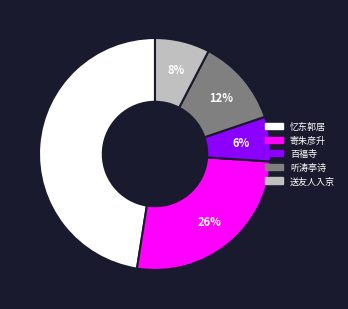

Is there any slice that represents more than half of the pie?

No